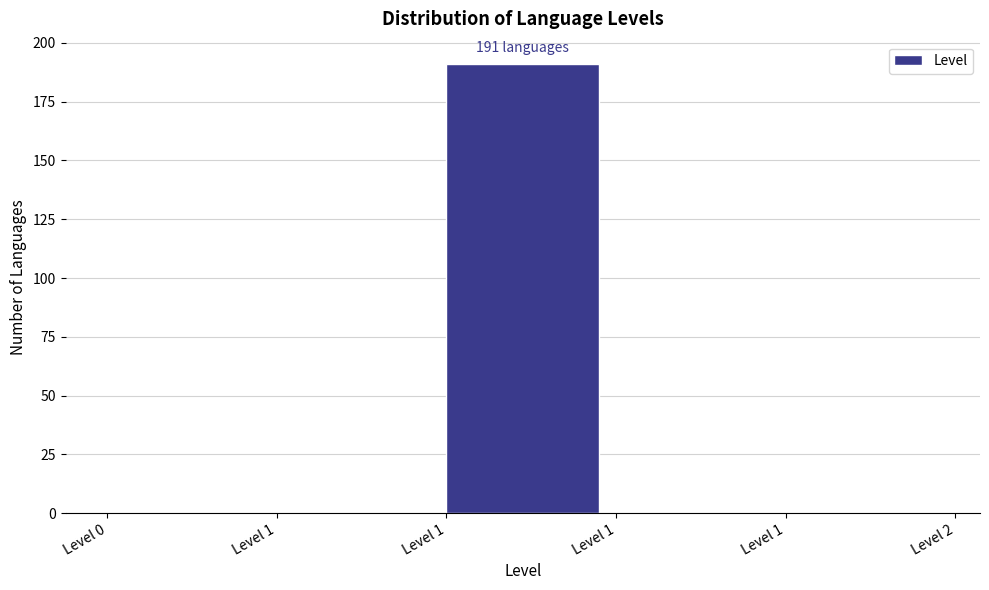

How many categories are shown in the chart?

5